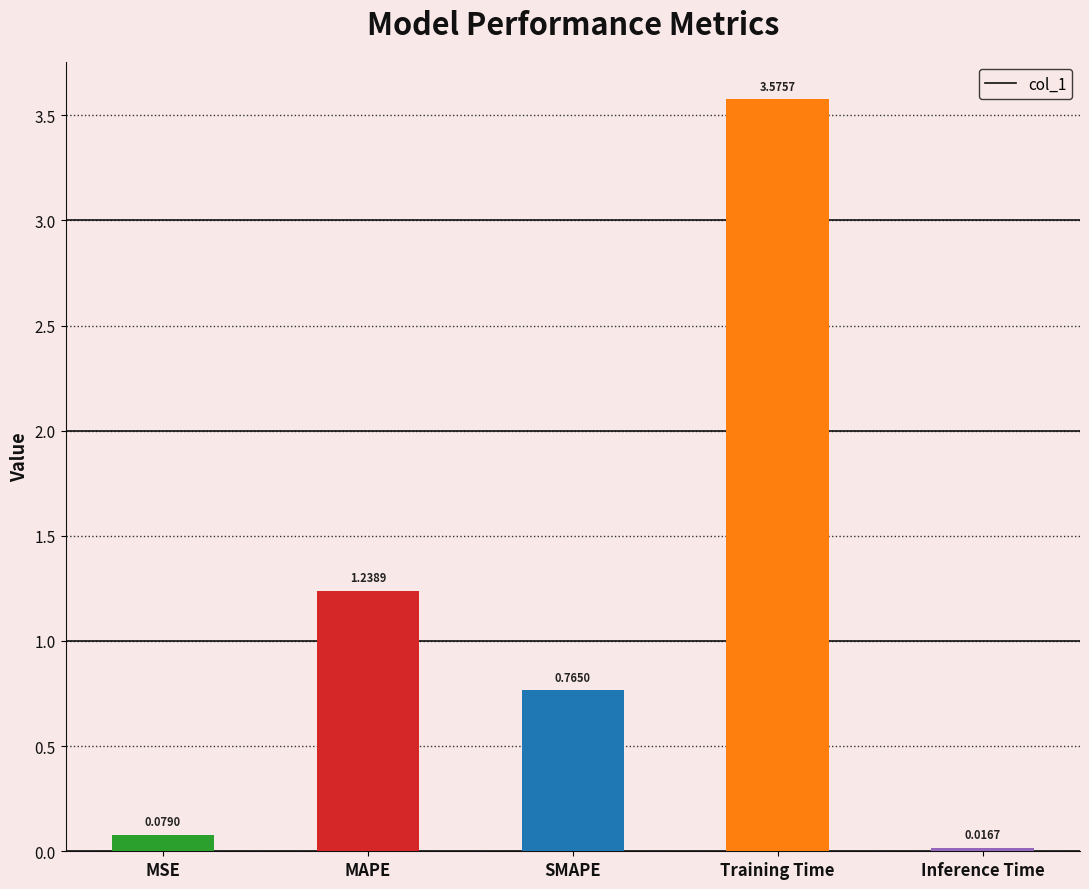

Which label corresponds to the largest value in the chart?

Training Time